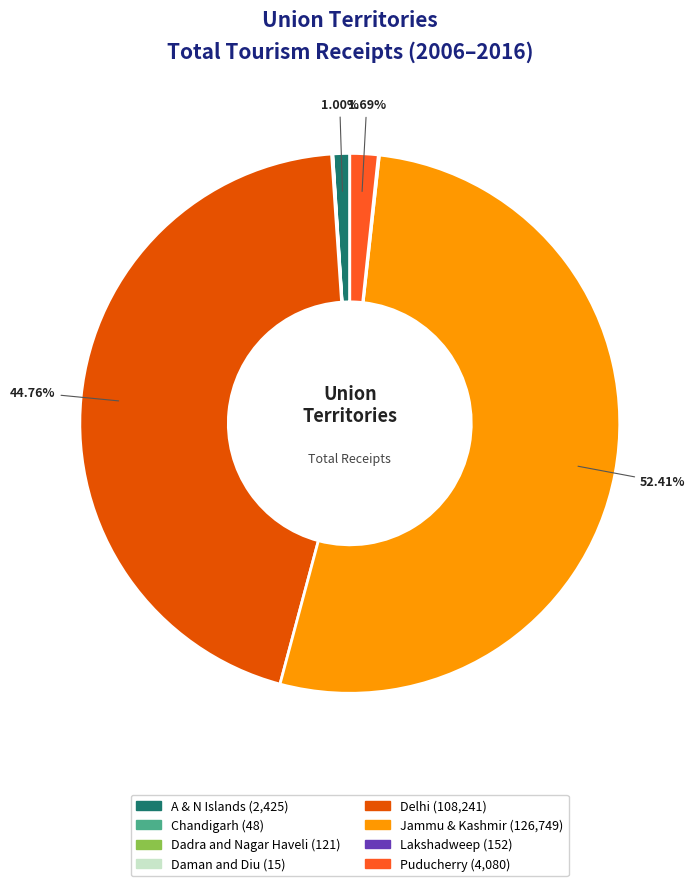

How much of the chart is everything except Jammu & Kashmir?

47.6%